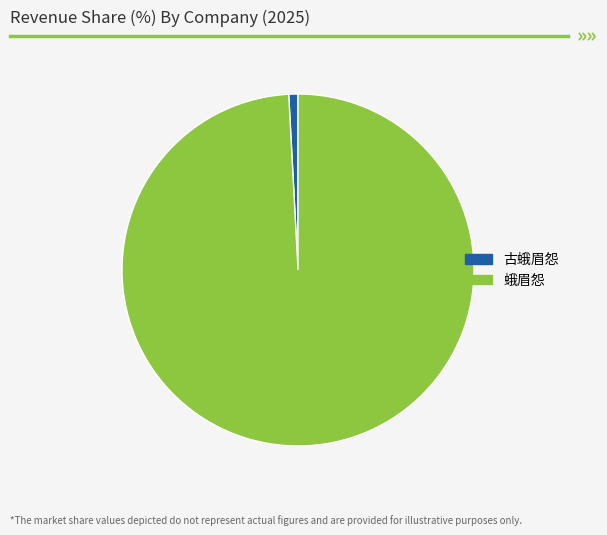

Is there any slice that represents more than half of the pie?

Yes